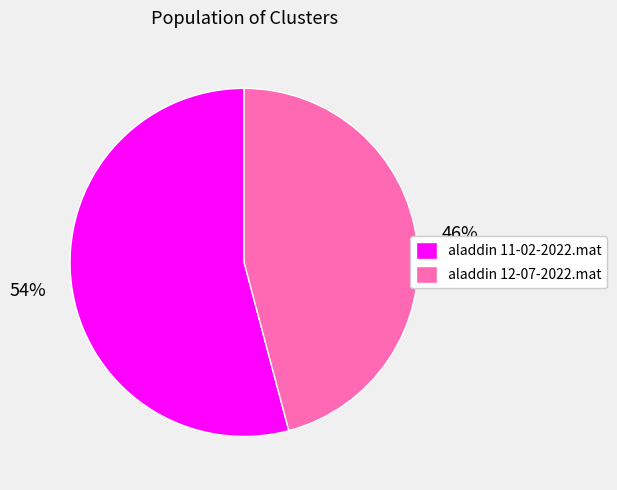

To the nearest percent, what portion does aladdin 12-07-2022.mat represent?

46%